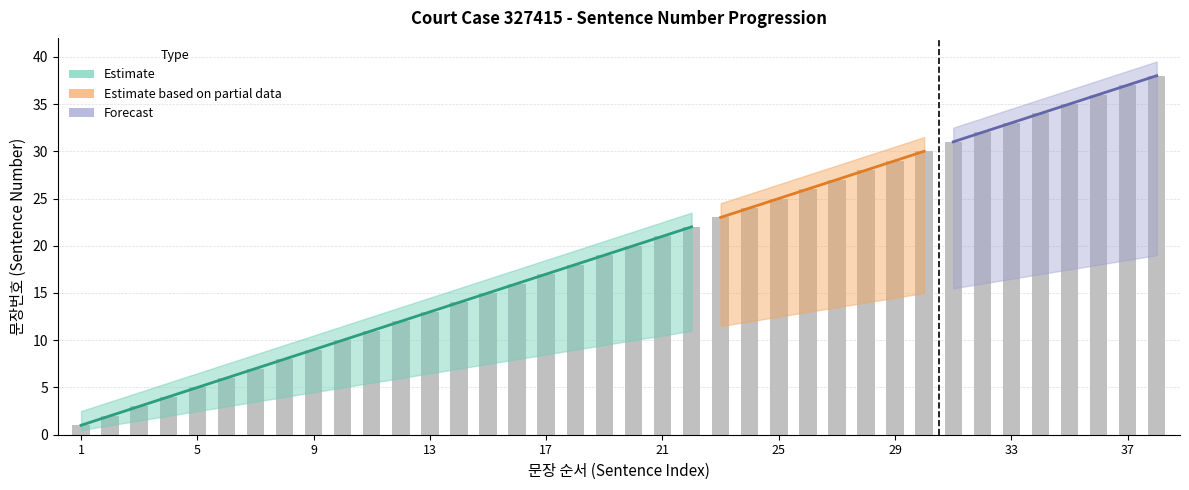

What is the value of the 26th bar from the left?

26